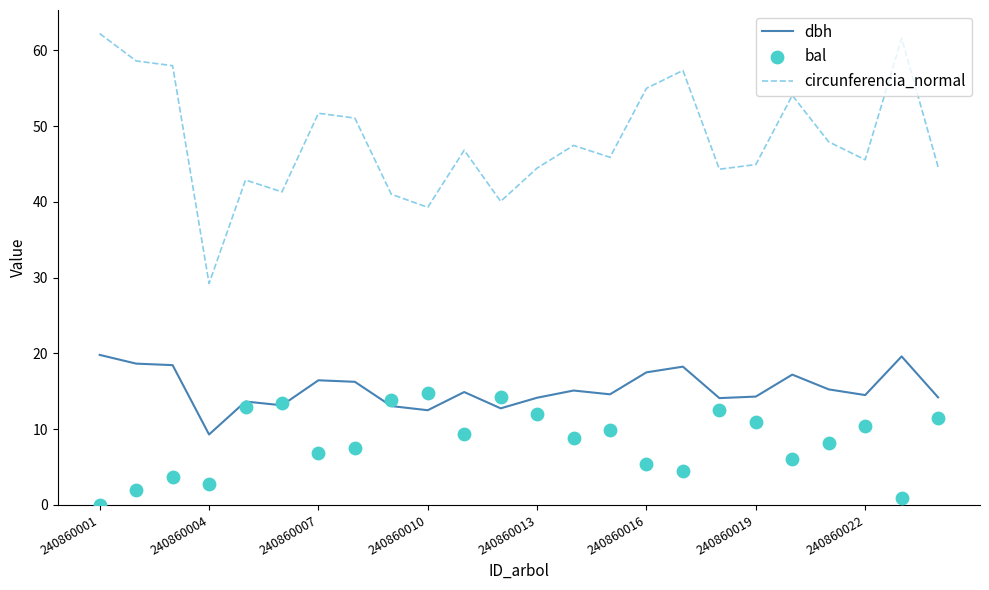

True or false: circunferencia_normal and dbh intersect in this chart.

False